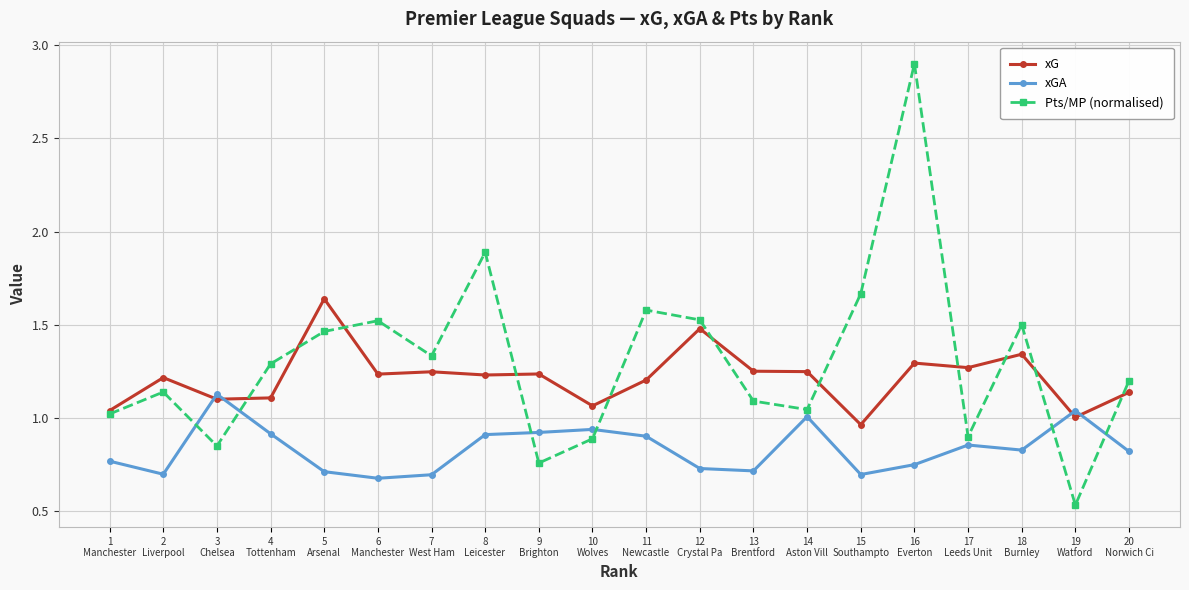

Rank the series by their average value, from highest to lowest.

Pts/MP (normalised), xG, xGA